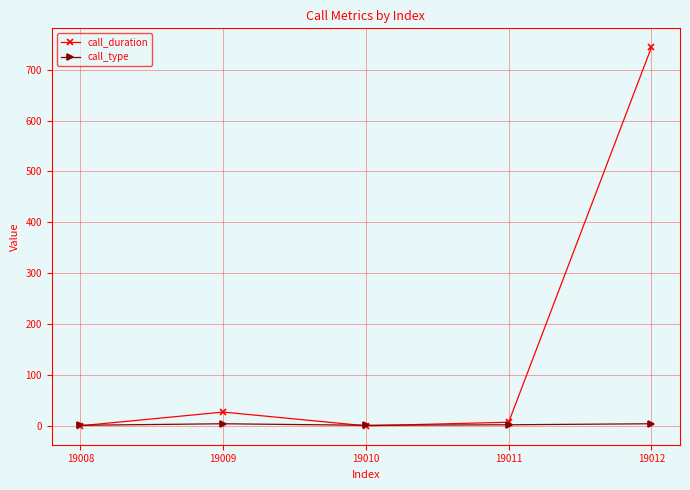

How many data points does each series have?

5